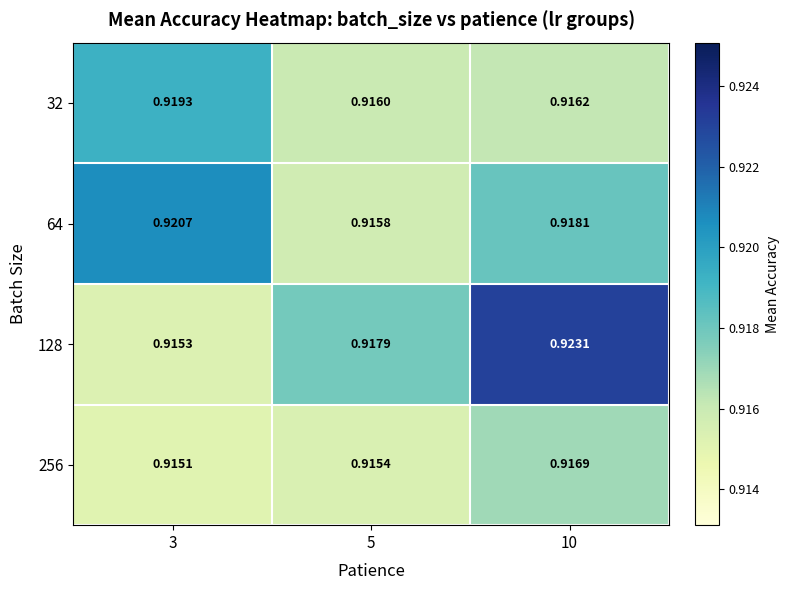

Is the value of 256 at 10 greater than the value of 64 at 3?

No